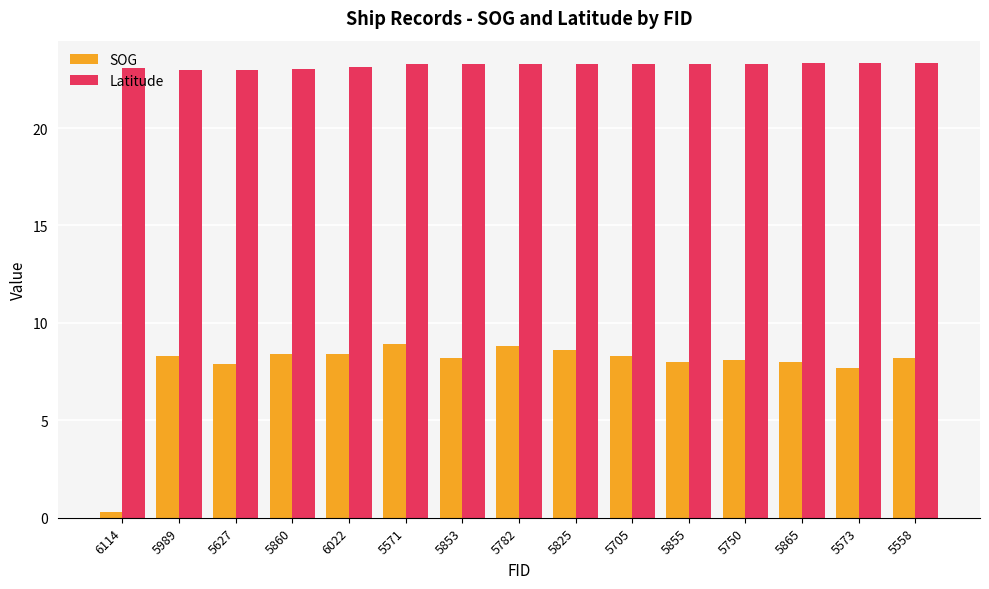

What is the maximum value shown in the chart?

23.3